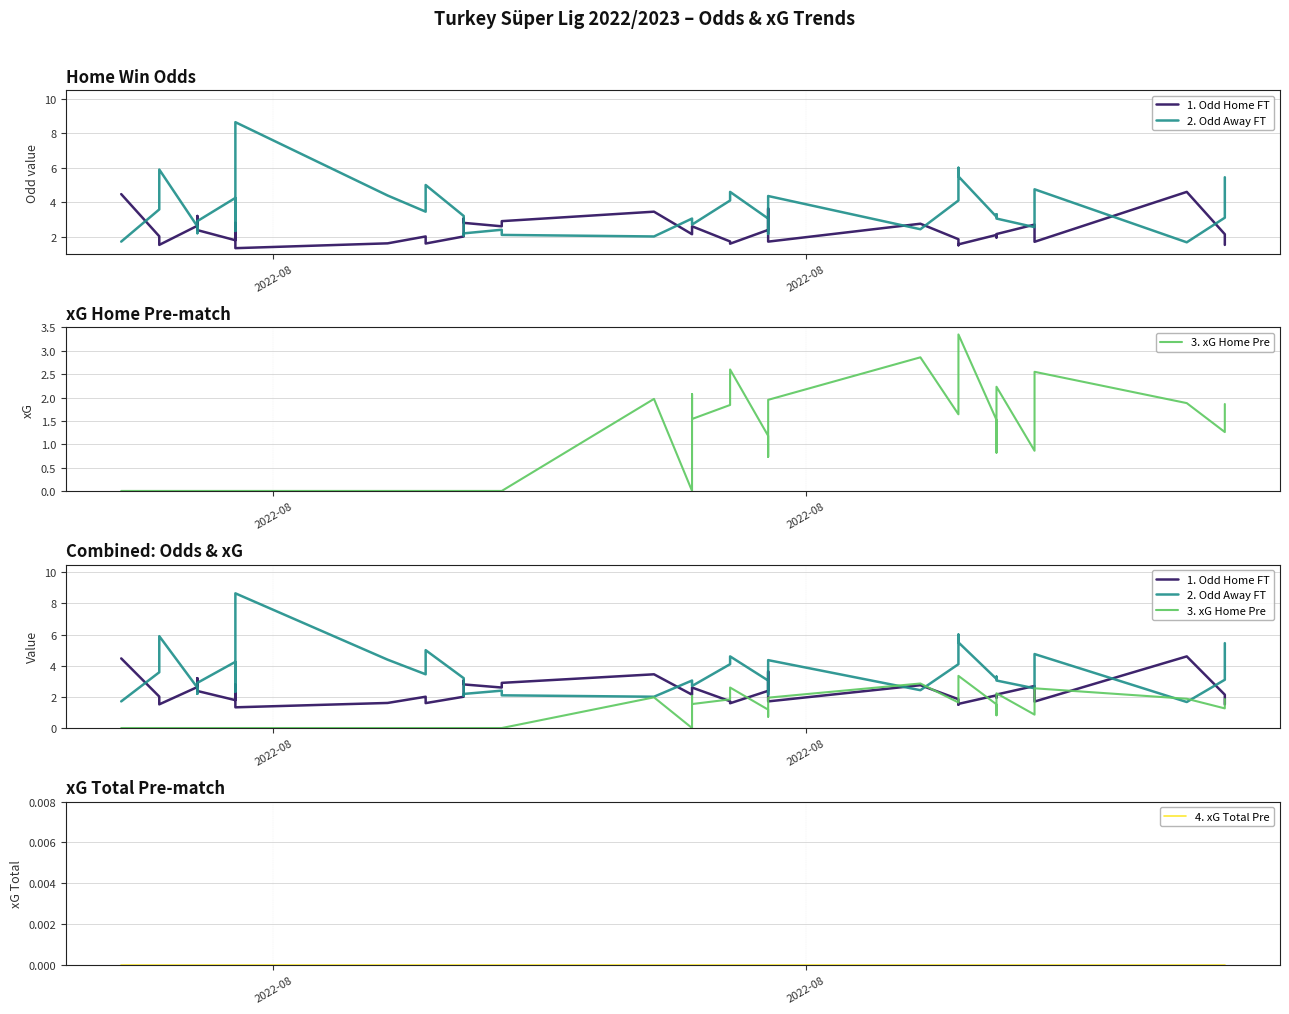

How many series are shown in this chart?

4